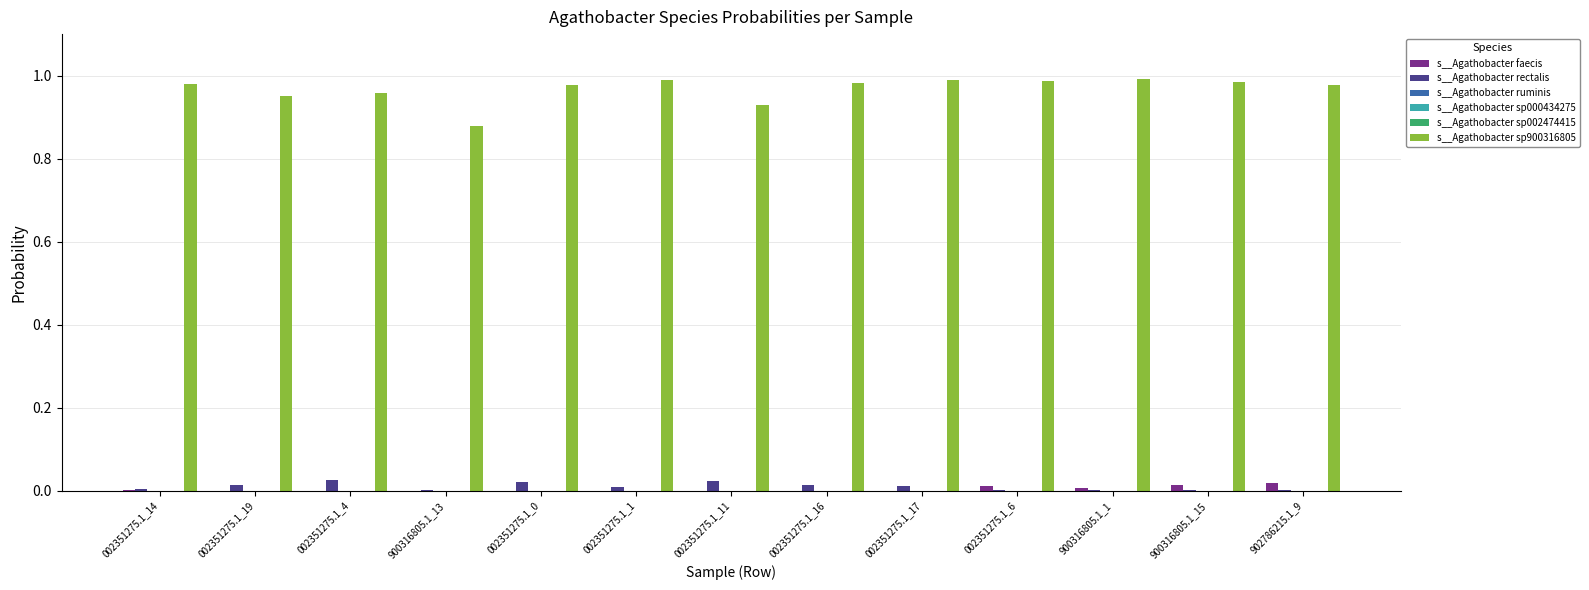

The value of s__Agathobacter faecis at 002351275.1_0 is 0.0. True or false?

True